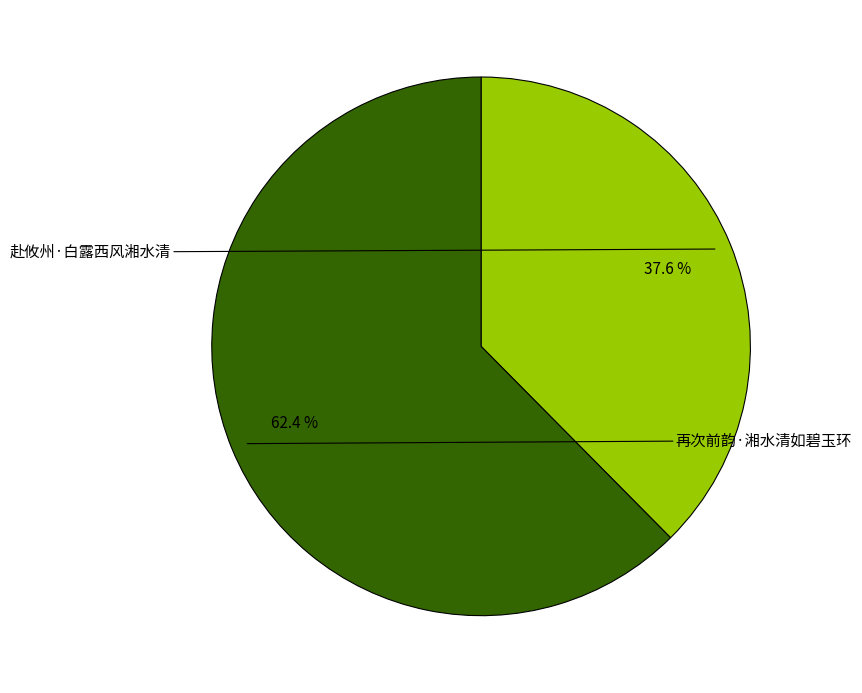

Is there any slice that represents more than half of the pie?

Yes